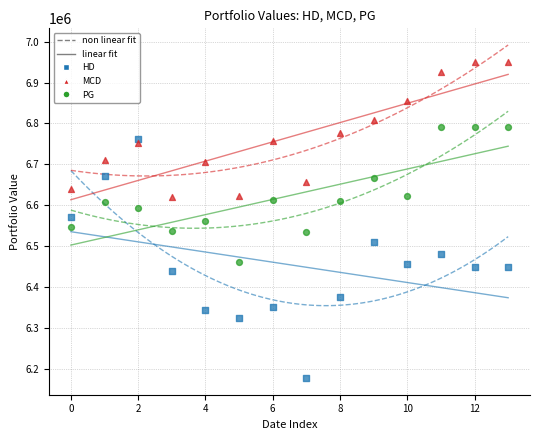

Which series contains the highest Y value?

MCD